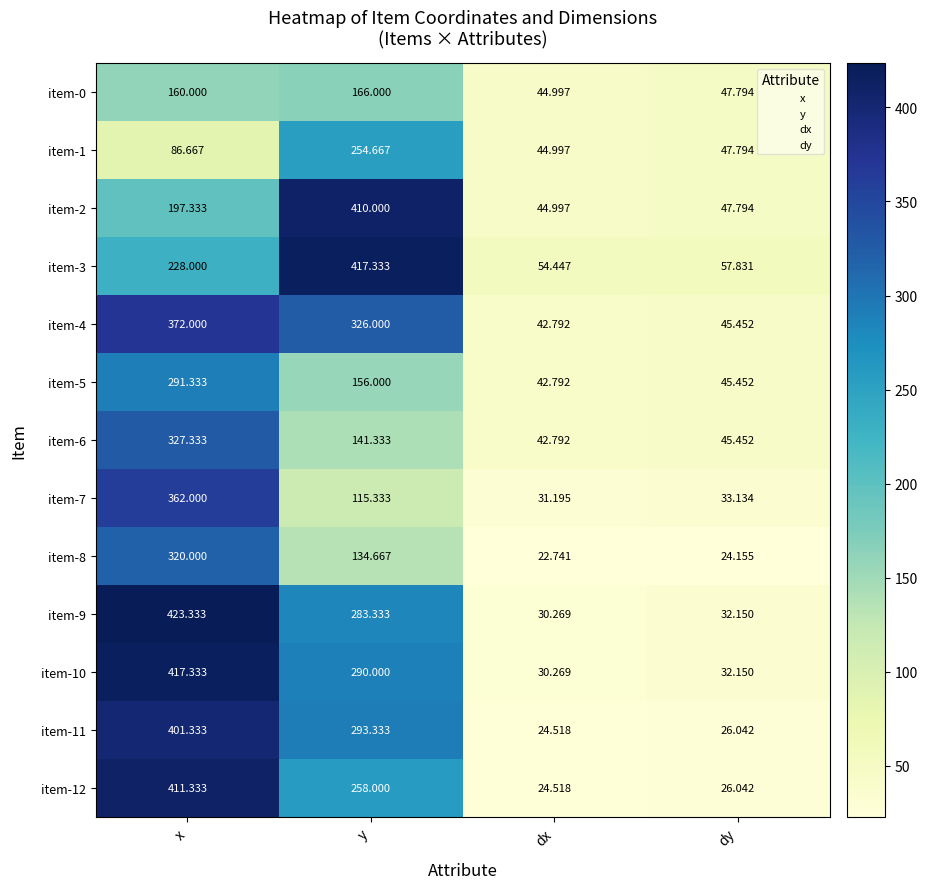

How many series are shown in this chart?

13